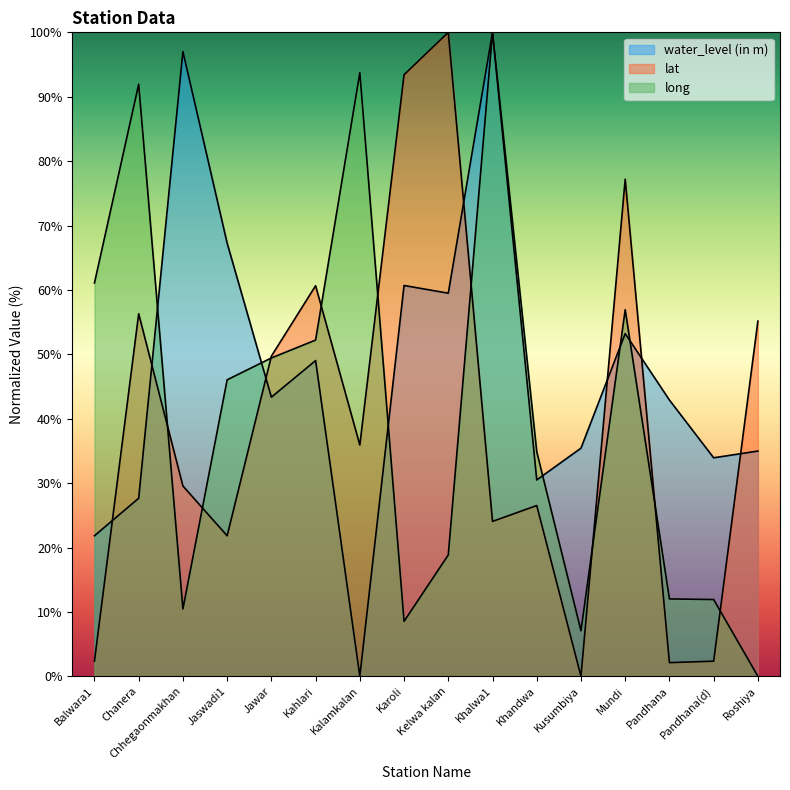

Reading left to right, list all the values displayed in this chart.

water_level (in m): 21.8	27.7	97.0	67.3	43.3	49.0	0.0	60.7	59.5	100.0	30.5	35.4	53.2	42.9	33.9	35.0
lat: 2.3	56.3	29.6	21.8	49.7	60.7	35.9	93.4	100.0	24.1	26.5	0.0	77.2	2.1	2.3	55.2
long: 61.1	91.9	10.5	46.0	49.4	52.2	93.7	8.5	18.9	100.0	34.9	7.1	56.9	12.0	11.9	0.0